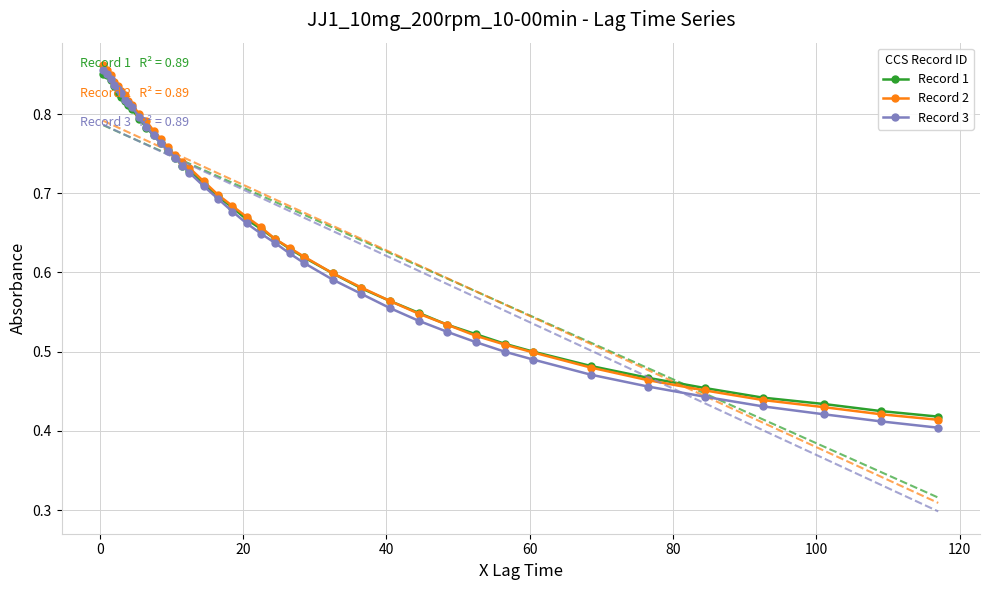

Reading right to left, list all the values displayed in this chart.

Record 1: 0.4	0.4	0.4	0.4	0.5	0.5	0.5	0.5	0.5	0.5	0.5	0.5	0.6	0.6	0.6	0.6	0.6	0.6	0.7	0.7	0.7	0.7	0.7	0.7	0.7	0.7	0.8	0.8	0.8	0.8	0.8	0.8	0.8	0.8	0.8	0.8	0.8	0.8	0.8	0.9
Record 2: 0.4	0.4	0.4	0.4	0.5	0.5	0.5	0.5	0.5	0.5	0.5	0.5	0.6	0.6	0.6	0.6	0.6	0.6	0.7	0.7	0.7	0.7	0.7	0.7	0.7	0.7	0.8	0.8	0.8	0.8	0.8	0.8	0.8	0.8	0.8	0.8	0.8	0.8	0.9	0.9
Record 3: 0.4	0.4	0.4	0.4	0.4	0.5	0.5	0.5	0.5	0.5	0.5	0.5	0.6	0.6	0.6	0.6	0.6	0.6	0.6	0.7	0.7	0.7	0.7	0.7	0.7	0.7	0.8	0.8	0.8	0.8	0.8	0.8	0.8	0.8	0.8	0.8	0.8	0.8	0.8	0.9